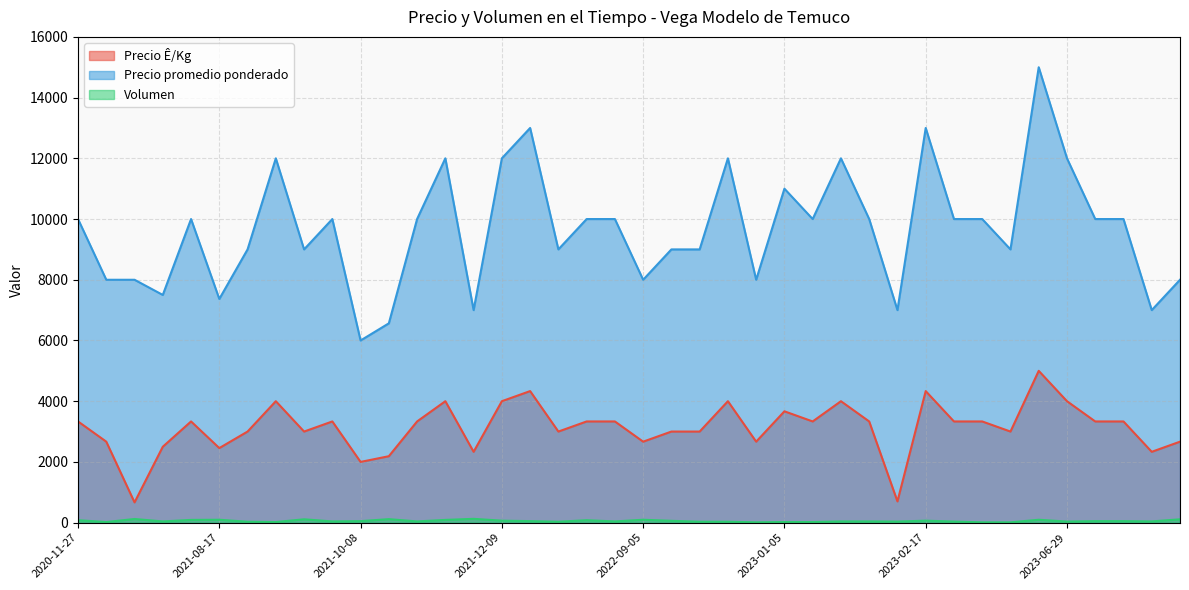

What is the label of the 1st point from the right?

2023-08-03